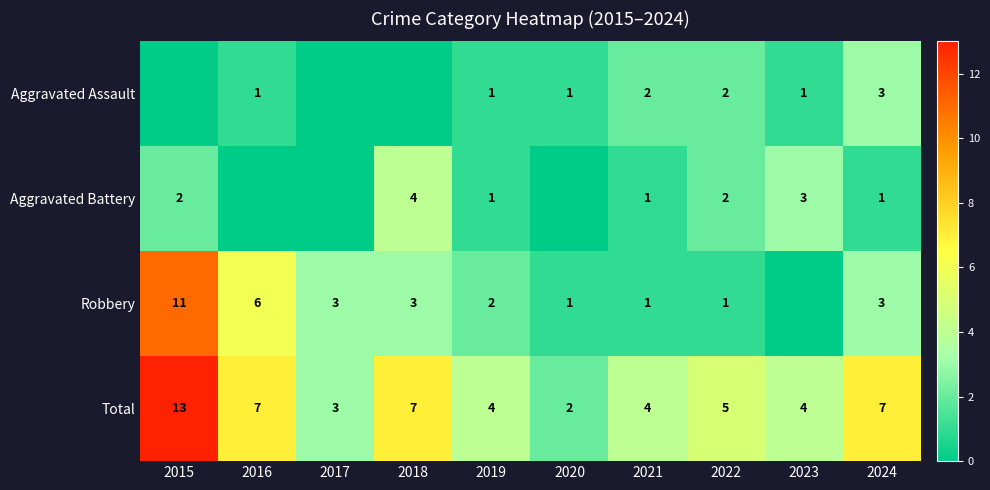

Is it true that Aggravated Assault equals 2 at 2021?

True